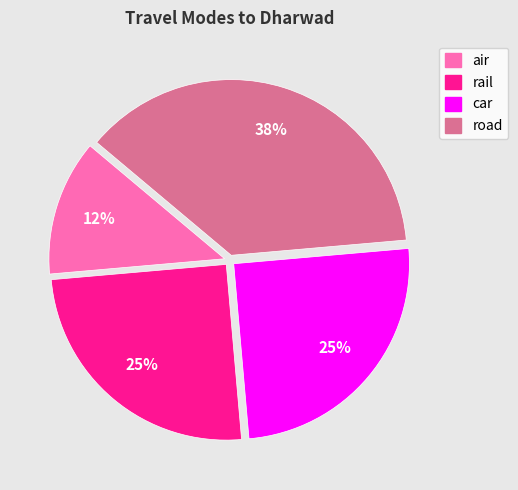

How many slices are in this pie chart?

4